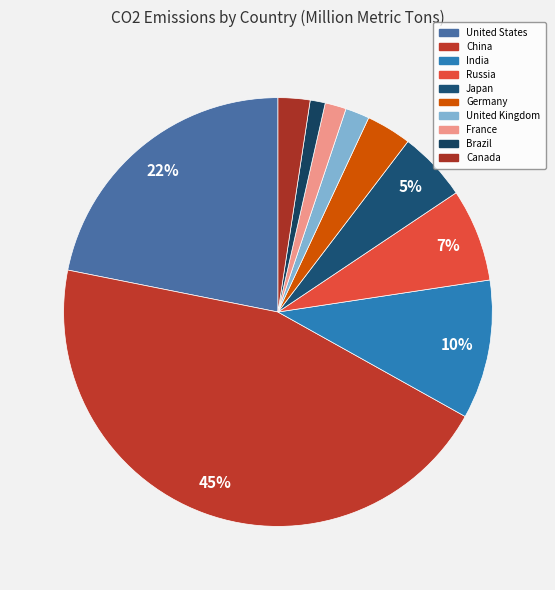

To the nearest percent, what percentage of the pie is Brazil?

1%